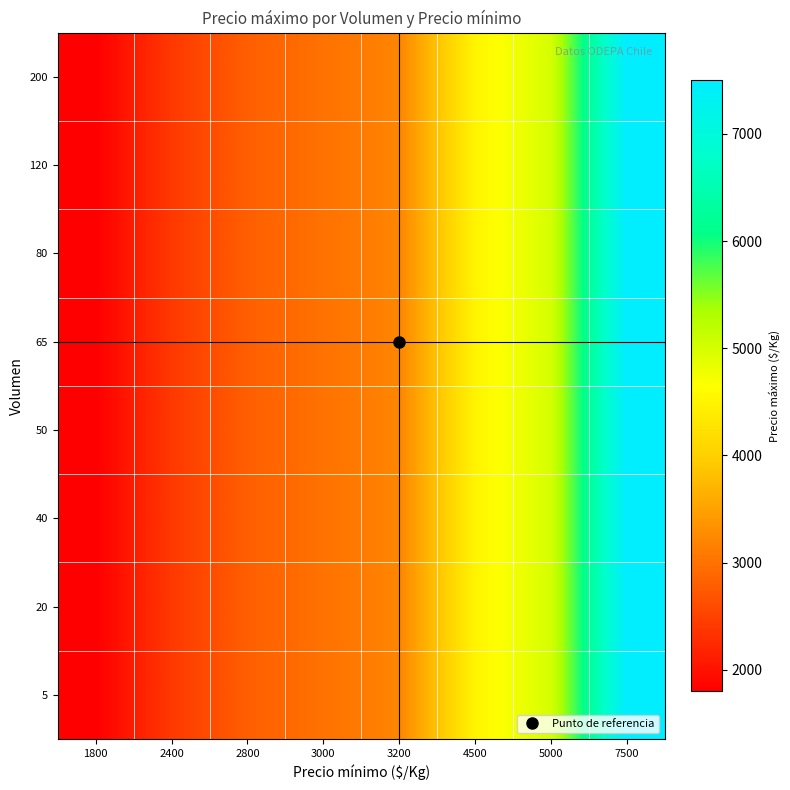

At which category does the chart reach its peak across all series?

7500